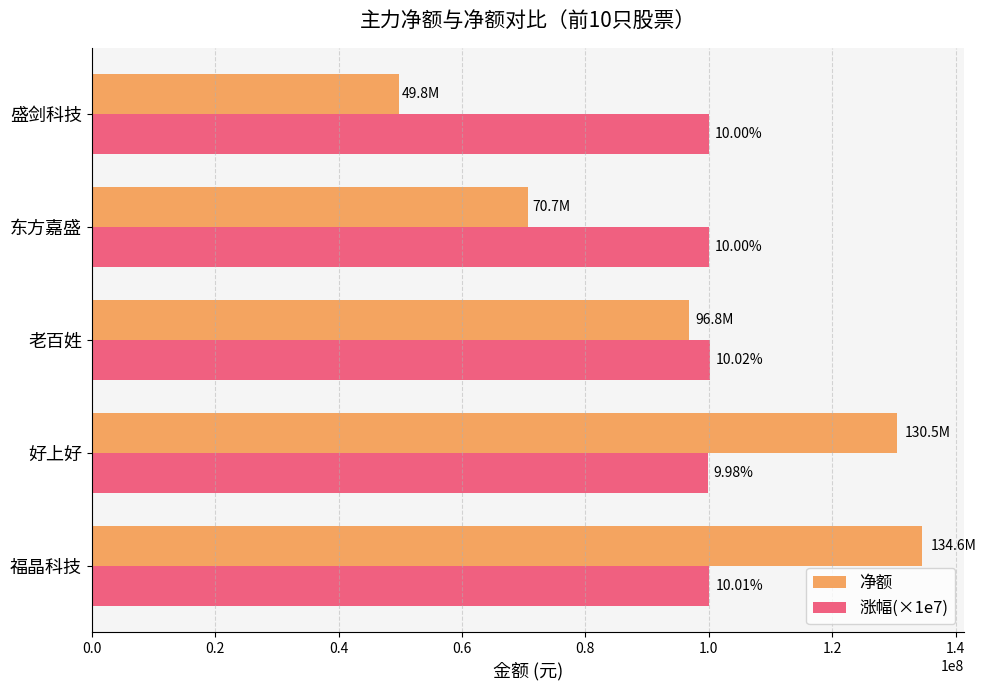

What are all the series names shown in the legend?

净额, 涨幅(×1e7)